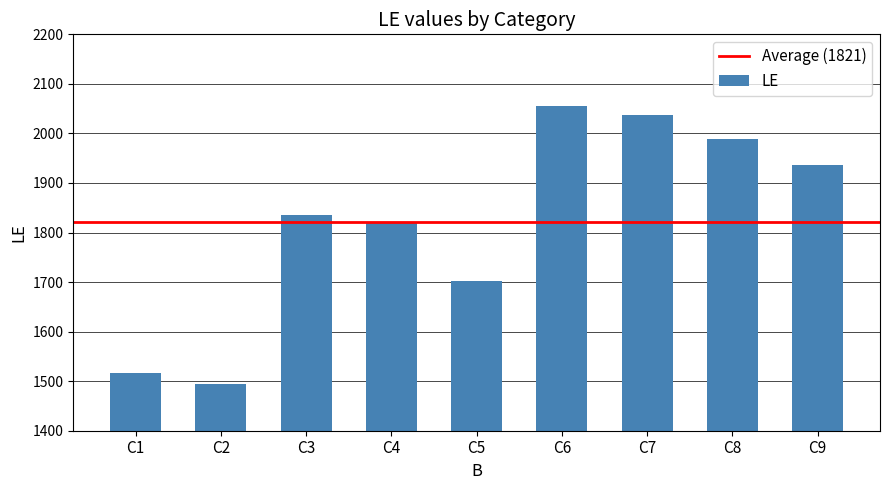

Which has a higher value, C3 or C2?

C3